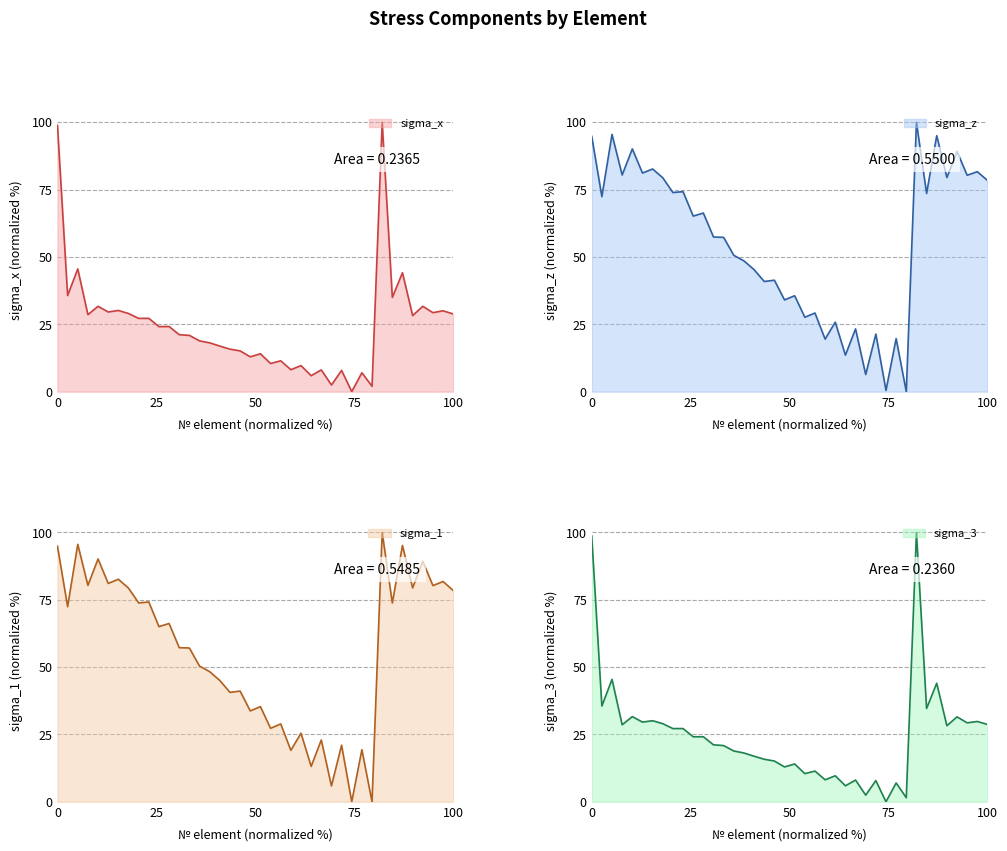

How many interior local peaks does the sigma_3 series have?

15